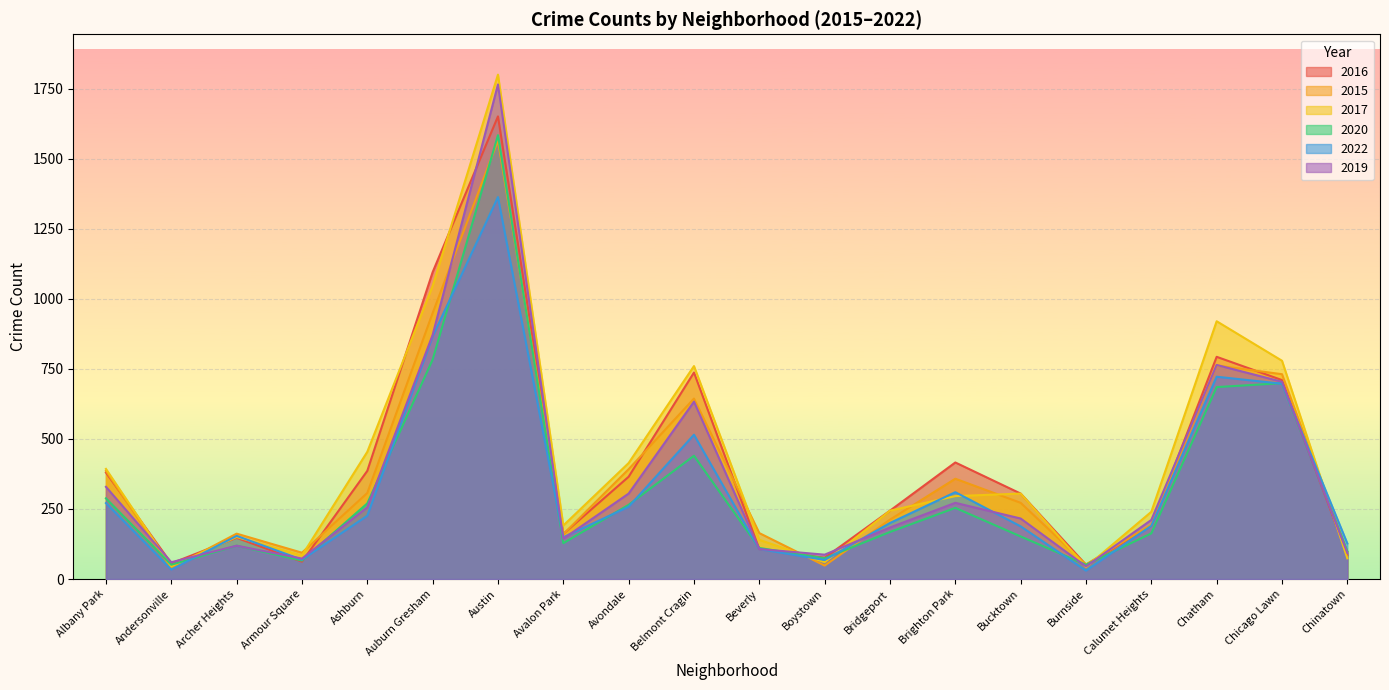

Is the value of 2016 at Bridgeport greater than the value of 2020 at Beverly?

Yes